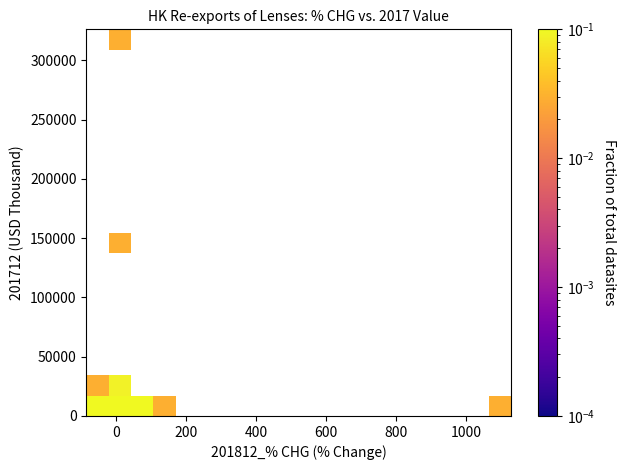

What Y value in the scatter plot is closest to 155349?

144478.0